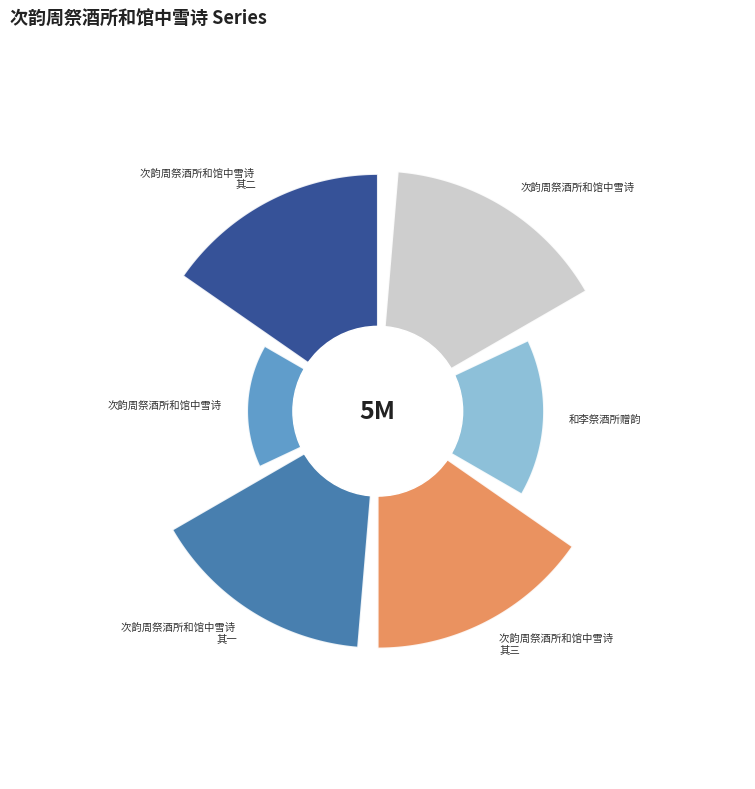

Is there any slice that represents more than half of the pie?

No